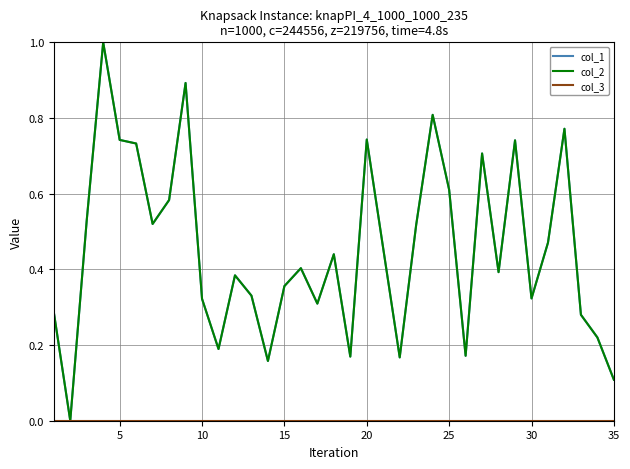

How many lines are shown in the chart?

3